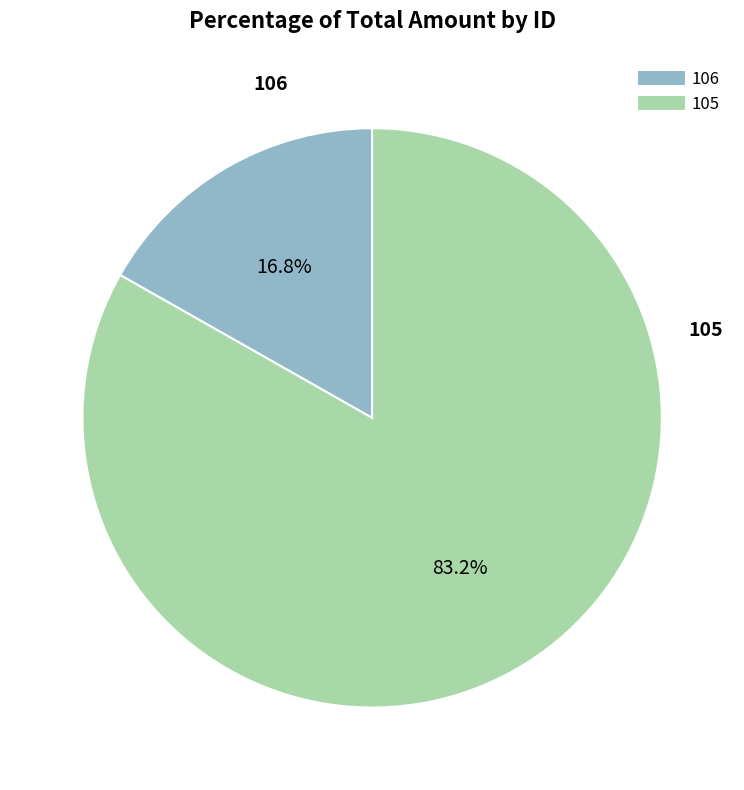

Which slice is the largest?

105